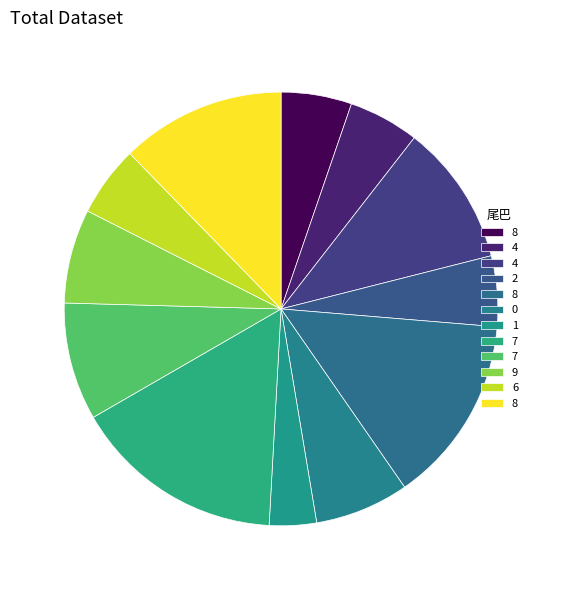

Count the number of slices in the pie.

12